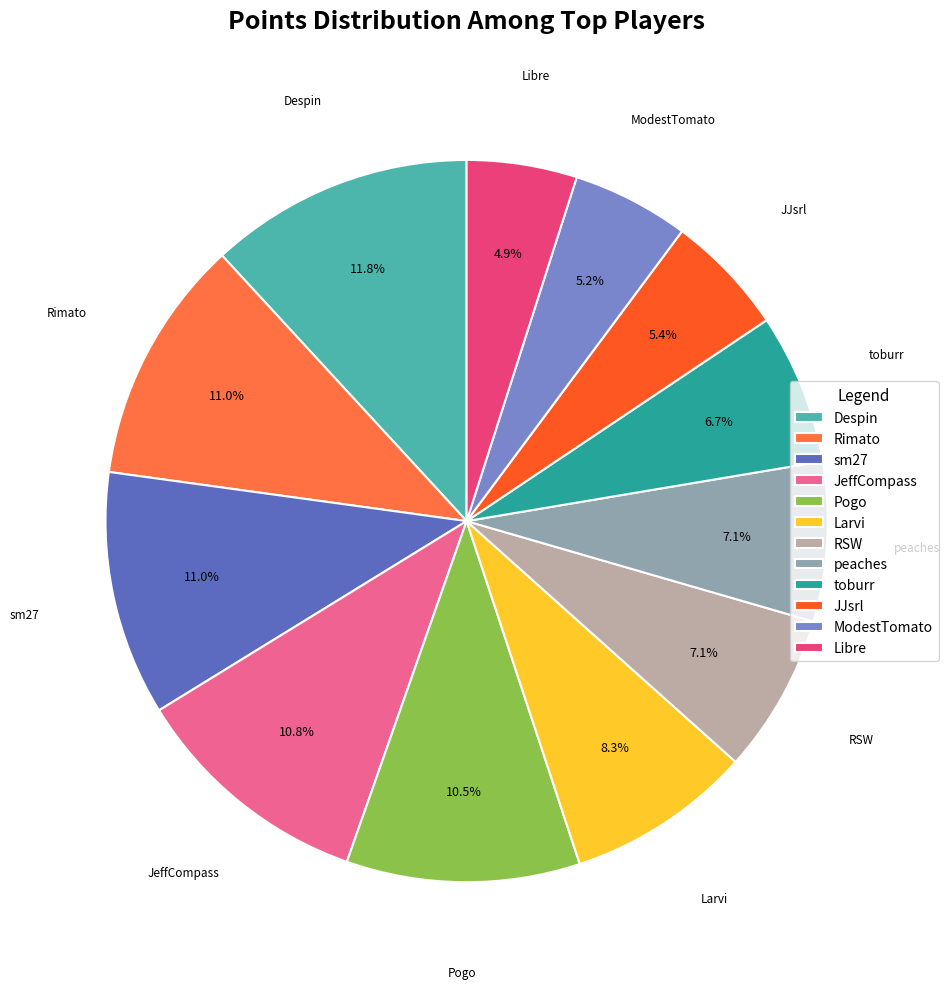

To the nearest percent, what portion does JeffCompass represent?

11%